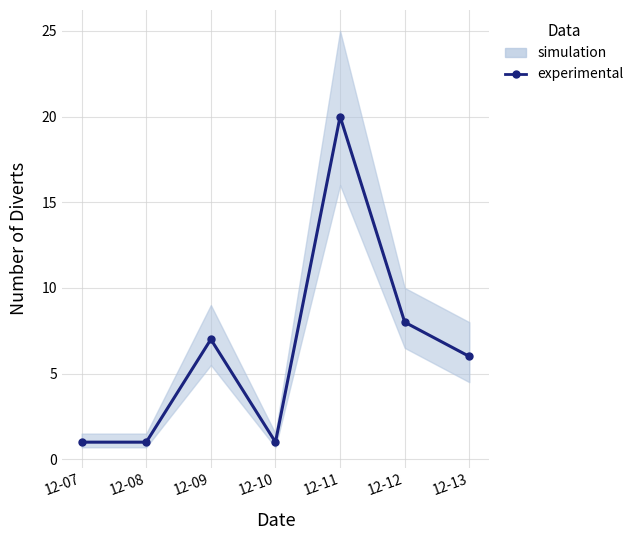

What is the minimum value shown in the chart?

1